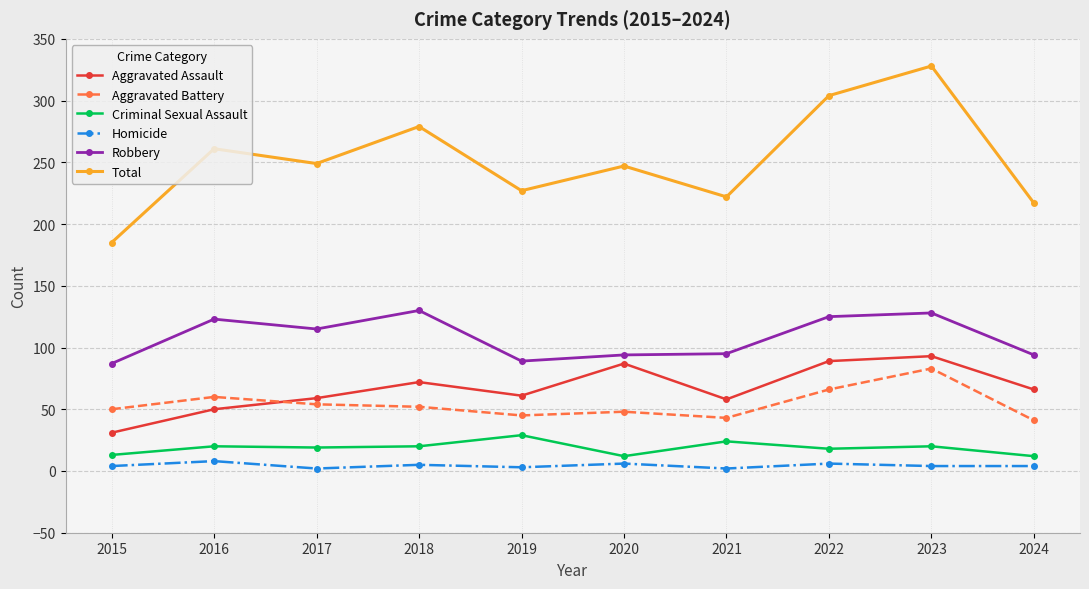

What is the sum of all Aggravated Assault values?

666